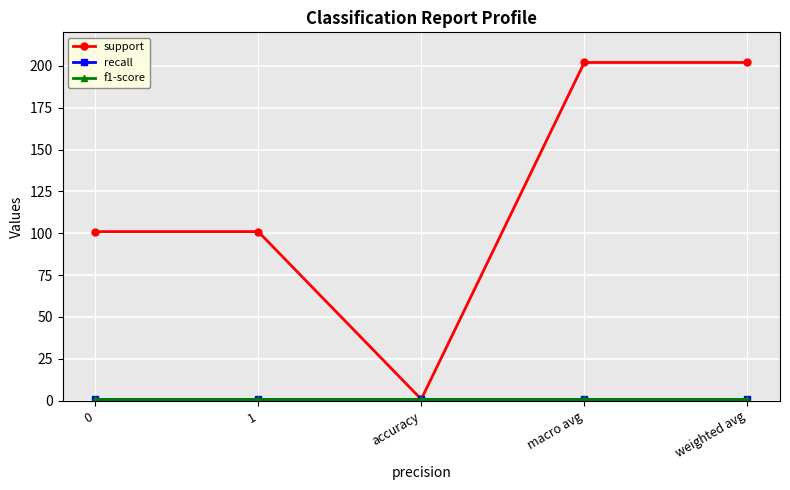

Does the chart have visible grid lines?

Yes